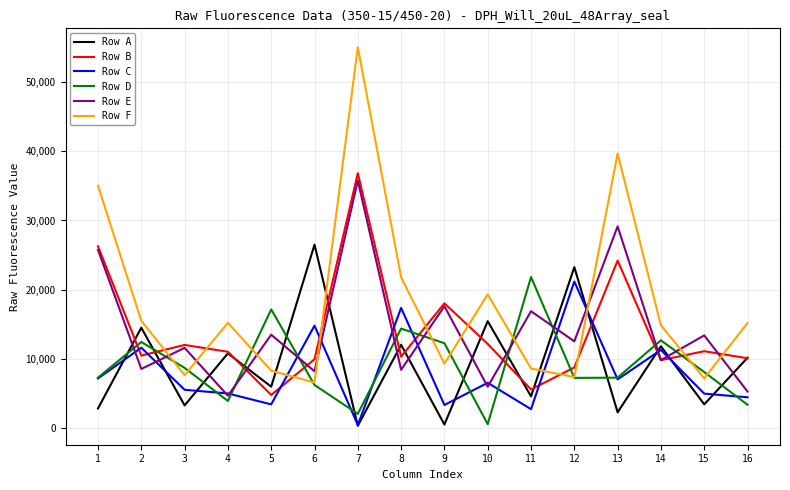

Between which two adjacent categories do Row D and Row F first intersect?

2 and 3